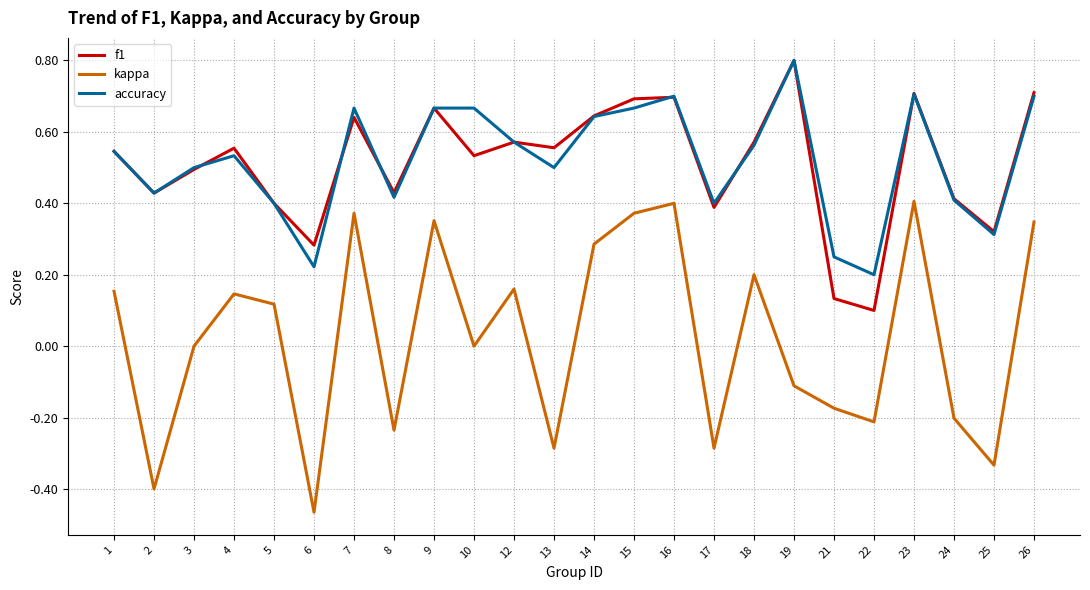

Is the value of f1 at 16 greater than the value of accuracy at 21?

Yes